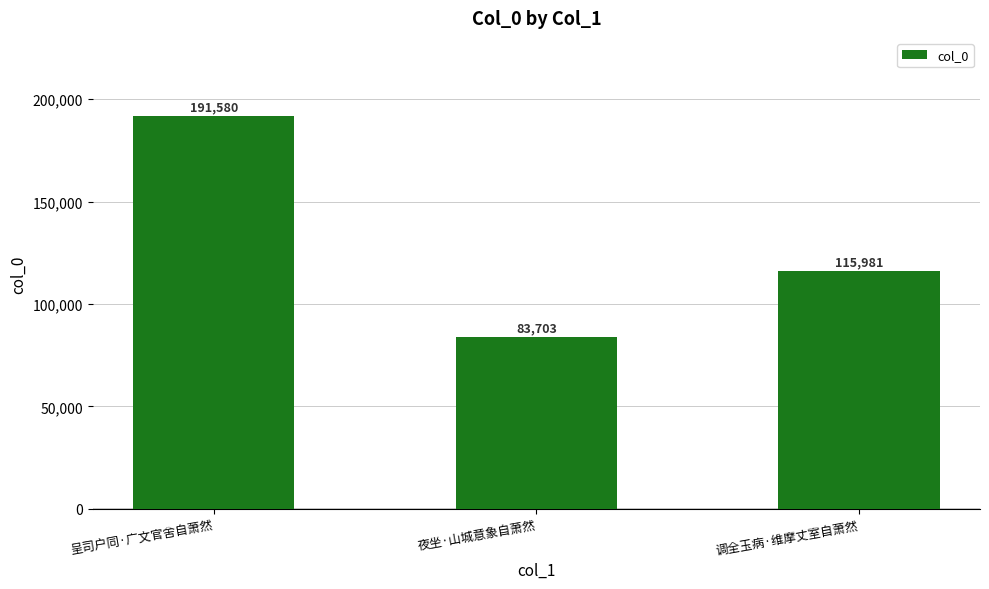

Approximately how many times larger is the value at 夜坐·山城意象自萧然 compared to 调全玉病·维摩丈室自萧然?

0.7